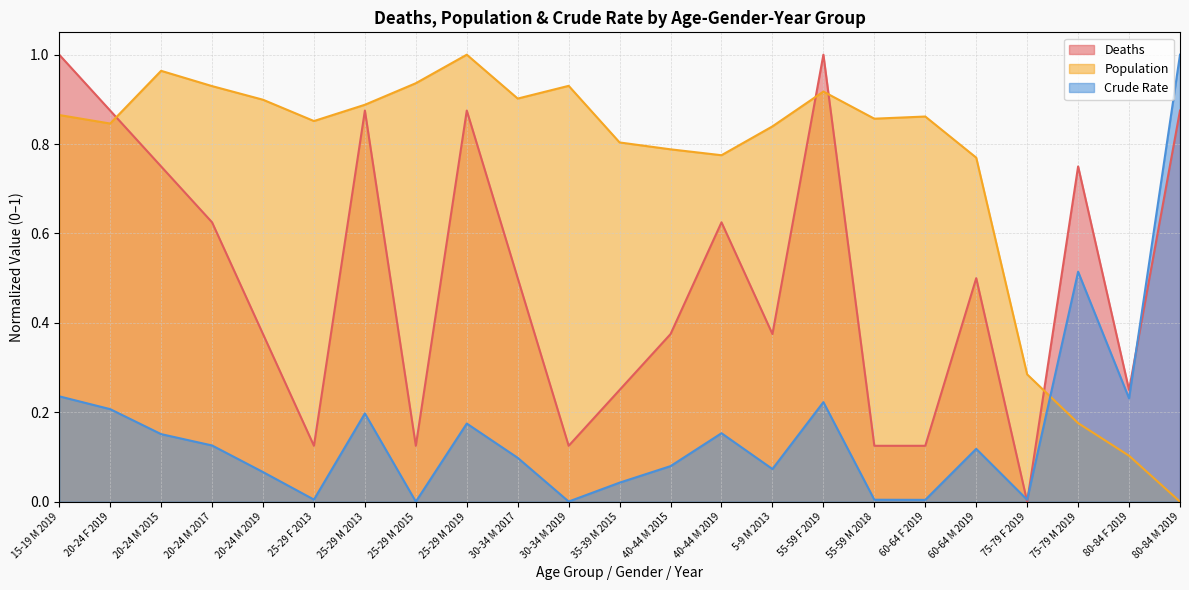

Reading right to left, list all the values displayed in this chart.

Deaths: 80-84 M 2019=0.9	80-84 F 2019=0.2	75-79 M 2019=0.8	75-79 F 2019=0.0	60-64 M 2019=0.5	60-64 F 2019=0.1	55-59 M 2018=0.1	55-59 F 2019=1.0	5-9 M 2013=0.4	40-44 M 2019=0.6	40-44 M 2015=0.4	35-39 M 2015=0.2	30-34 M 2019=0.1	30-34 M 2017=0.5	25-29 M 2019=0.9	25-29 M 2015=0.1	25-29 M 2013=0.9	25-29 F 2013=0.1	20-24 M 2019=0.4	20-24 M 2017=0.6	20-24 M 2015=0.8	20-24 F 2019=0.9	15-19 M 2019=1.0
Population: 80-84 M 2019=0.0	80-84 F 2019=0.1	75-79 M 2019=0.2	75-79 F 2019=0.3	60-64 M 2019=0.8	60-64 F 2019=0.9	55-59 M 2018=0.9	55-59 F 2019=0.9	5-9 M 2013=0.8	40-44 M 2019=0.8	40-44 M 2015=0.8	35-39 M 2015=0.8	30-34 M 2019=0.9	30-34 M 2017=0.9	25-29 M 2019=1.0	25-29 M 2015=0.9	25-29 M 2013=0.9	25-29 F 2013=0.9	20-24 M 2019=0.9	20-24 M 2017=0.9	20-24 M 2015=1.0	20-24 F 2019=0.8	15-19 M 2019=0.9
Crude Rate: 80-84 M 2019=1.0	80-84 F 2019=0.2	75-79 M 2019=0.5	75-79 F 2019=0.0	60-64 M 2019=0.1	60-64 F 2019=0.0	55-59 M 2018=0.0	55-59 F 2019=0.2	5-9 M 2013=0.1	40-44 M 2019=0.2	40-44 M 2015=0.1	35-39 M 2015=0.0	30-34 M 2019=0.0	30-34 M 2017=0.1	25-29 M 2019=0.2	25-29 M 2015=0.0	25-29 M 2013=0.2	25-29 F 2013=0.0	20-24 M 2019=0.1	20-24 M 2017=0.1	20-24 M 2015=0.2	20-24 F 2019=0.2	15-19 M 2019=0.2